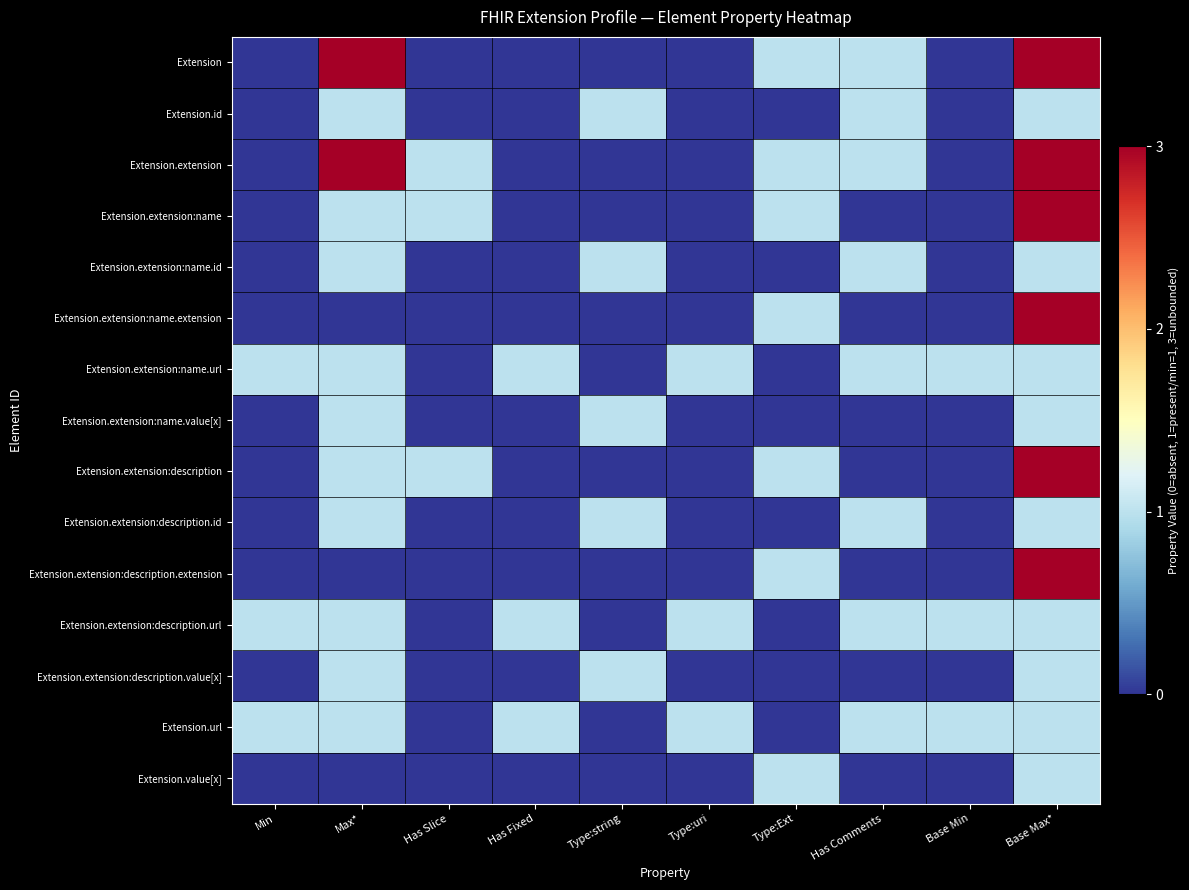

Between Has Comments and Type:uri, which is larger?

Has Comments